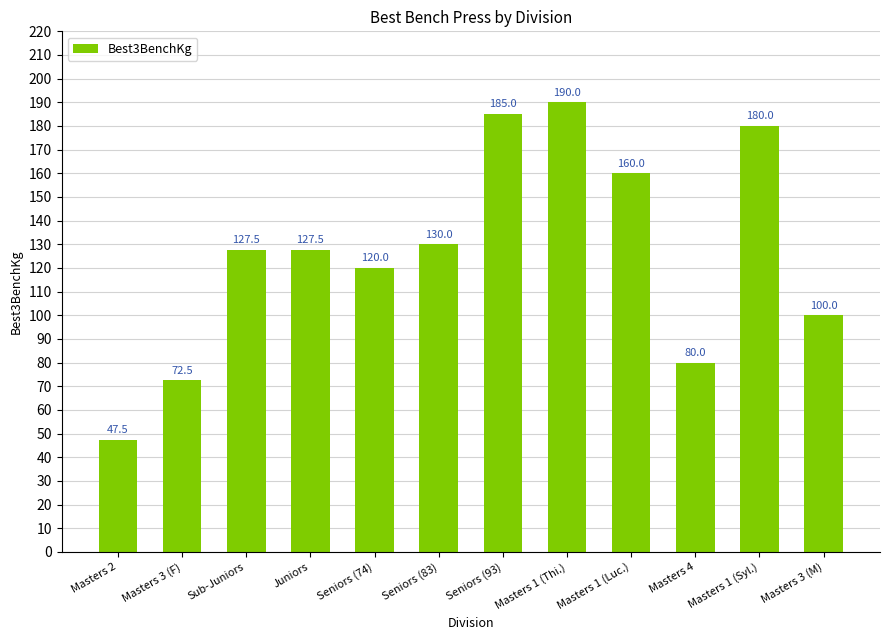

What is the approximate value at Masters 3 (M)?

100.0